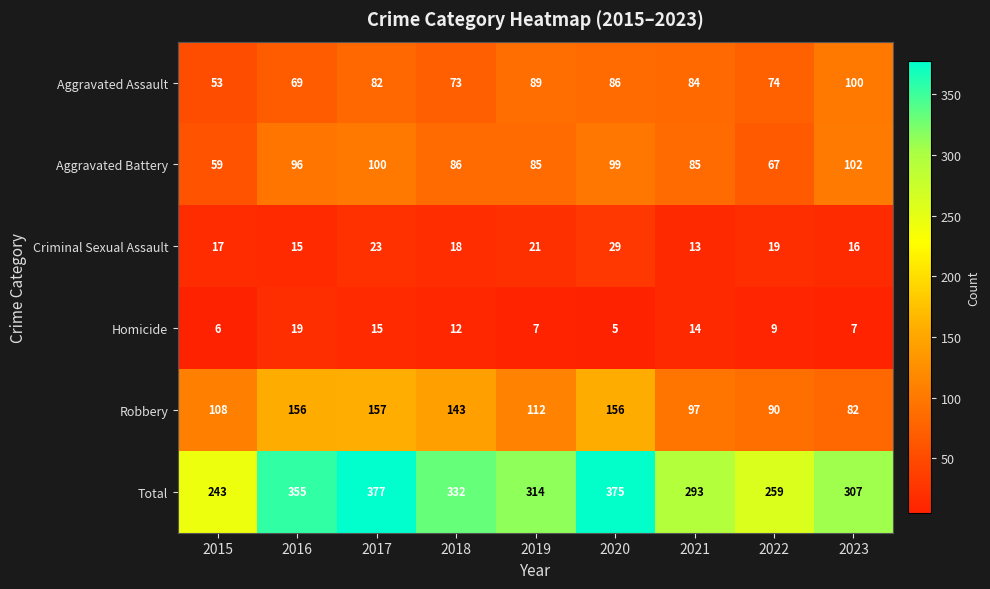

Which label corresponds to the largest value in the chart?

2017